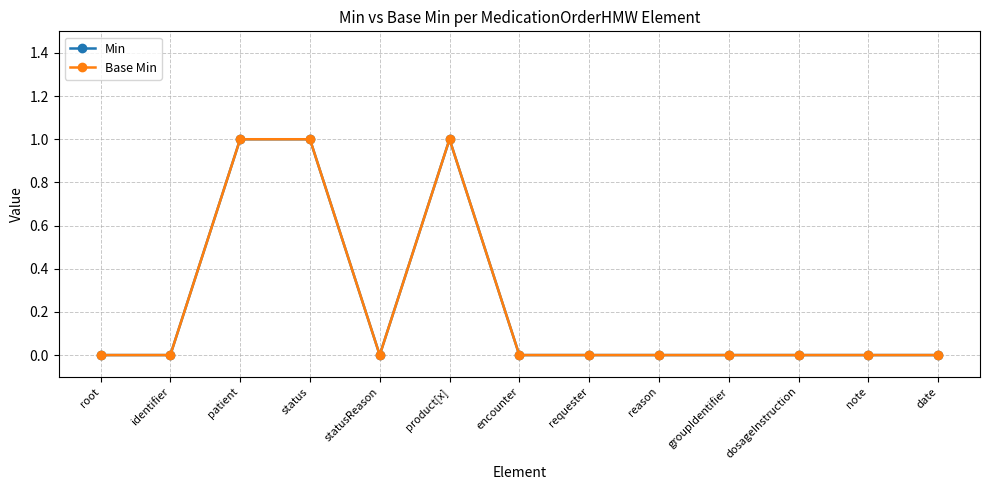

Does the chart have visible grid lines?

Yes